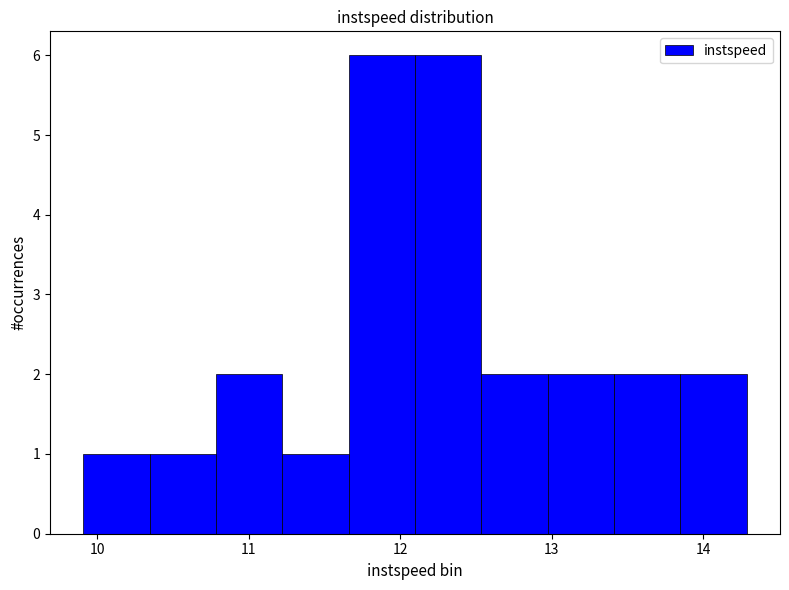

What is the height of the bar covering 13.0 to 13.4 on the x-axis? Neither the bar edges nor the heights are printed on the chart, so give them approximately, as read against the axes.

2